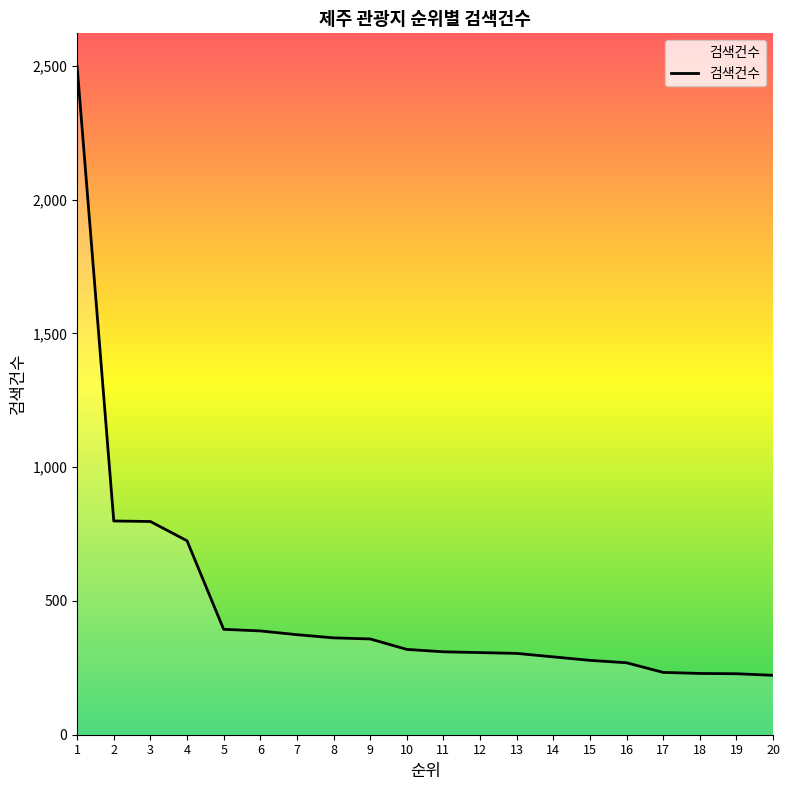

What is the smallest value displayed?

222